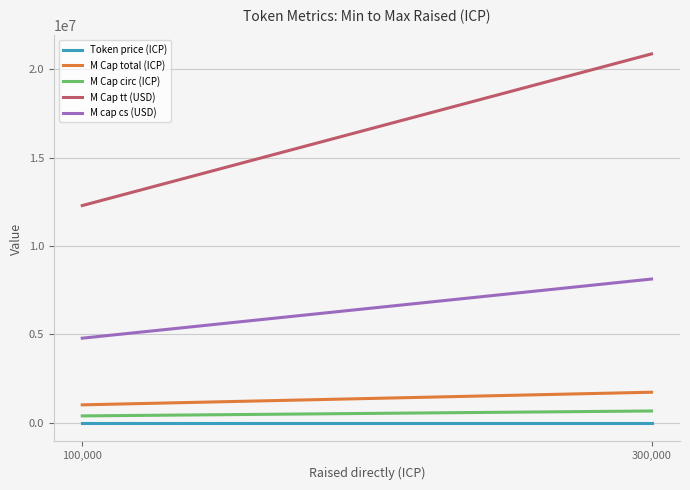

Which series has the largest total across all categories?

M Cap tt (USD)